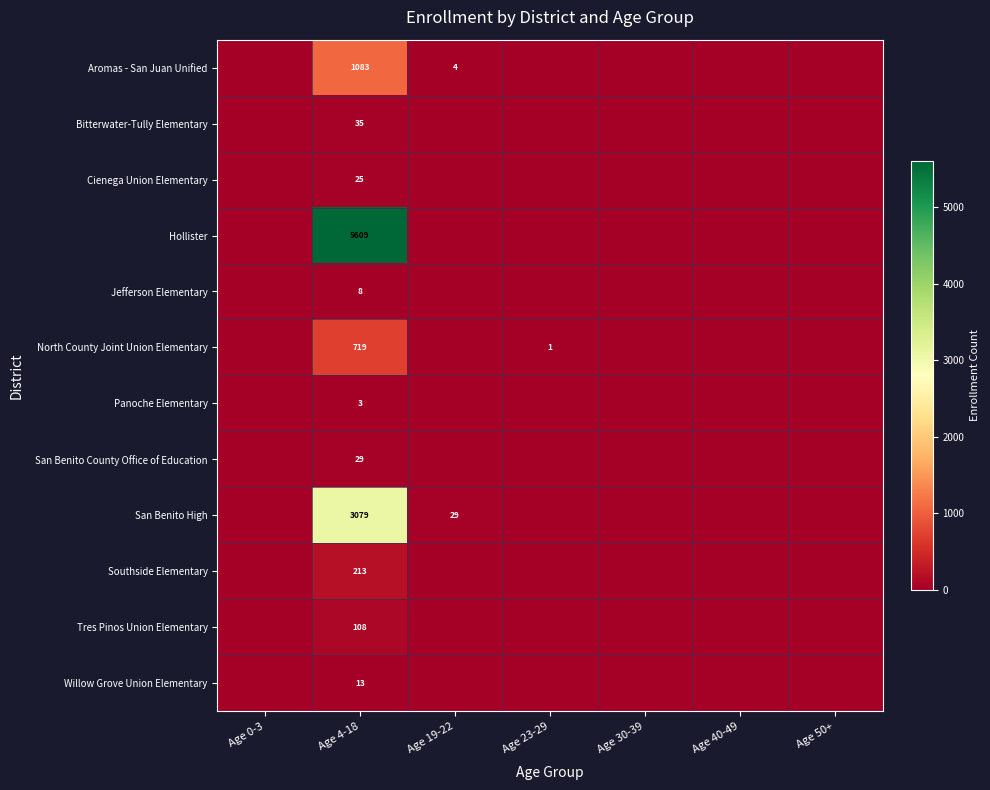

Is it true that San Benito High equals 4595 at Age 4-18?

False